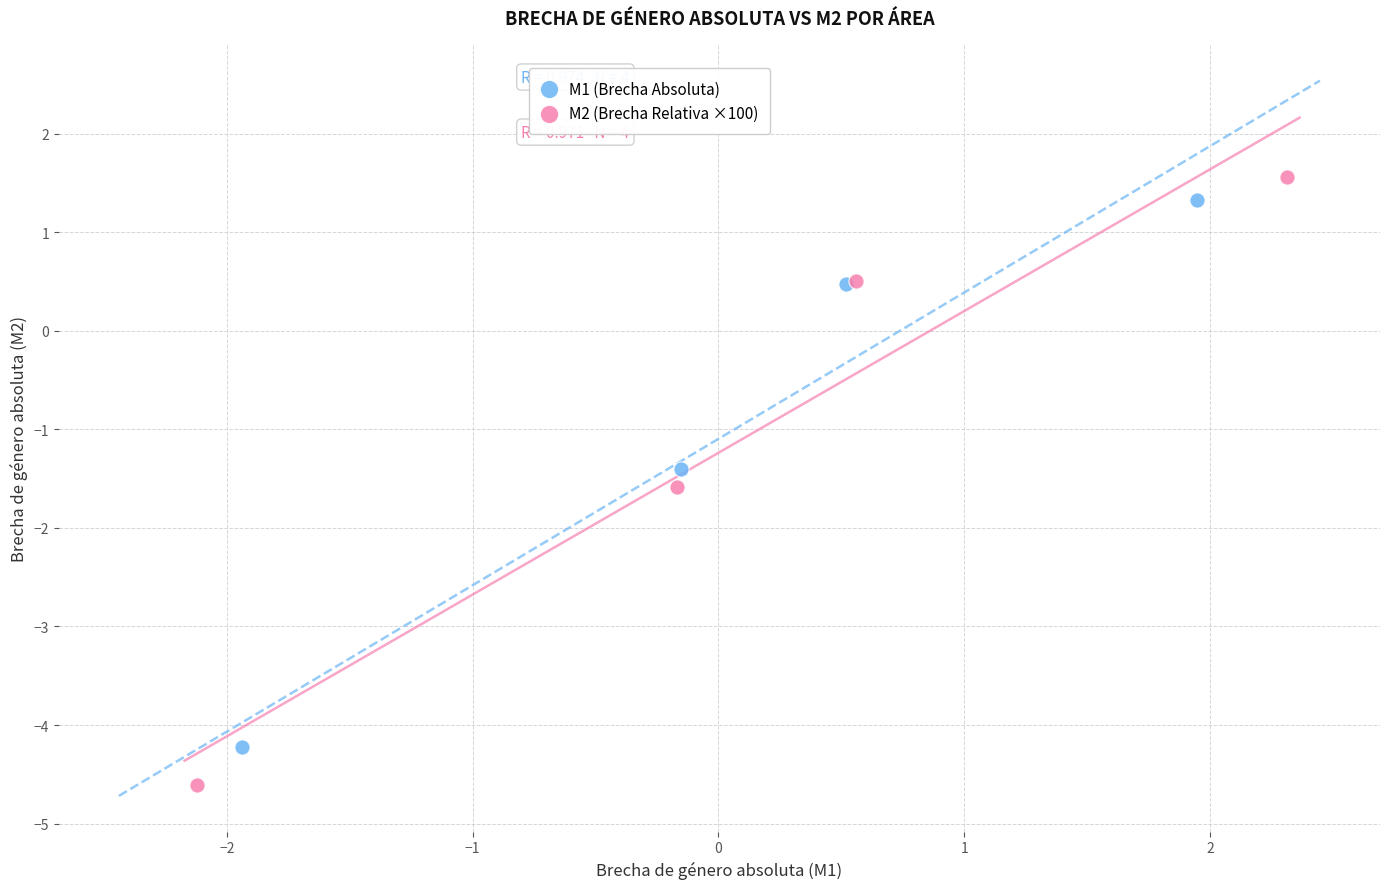

Which series reaches the minimum Y coordinate?

M2 (Brecha Relativa ×100)